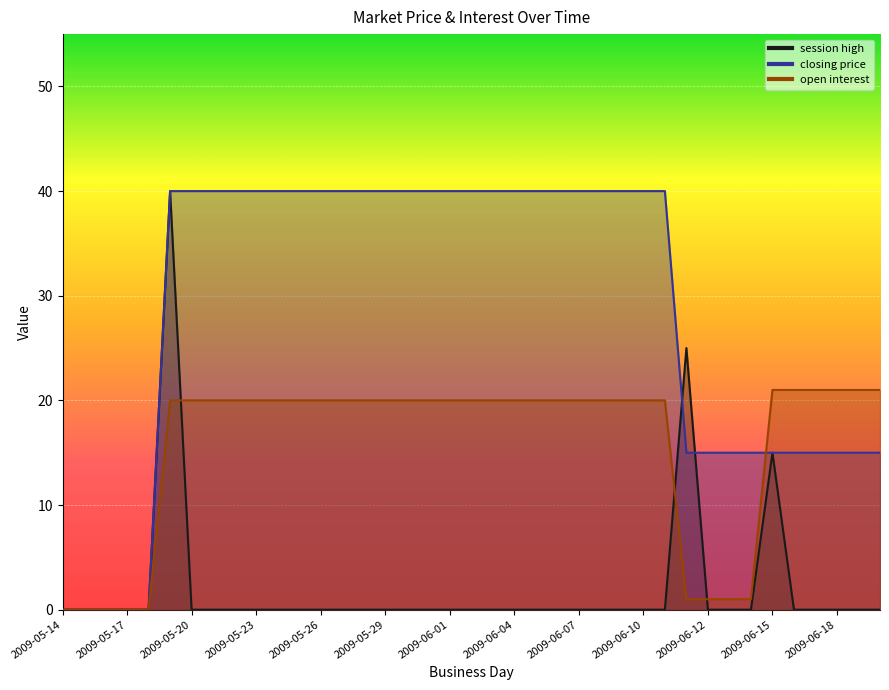

How many data points does each series have?

39